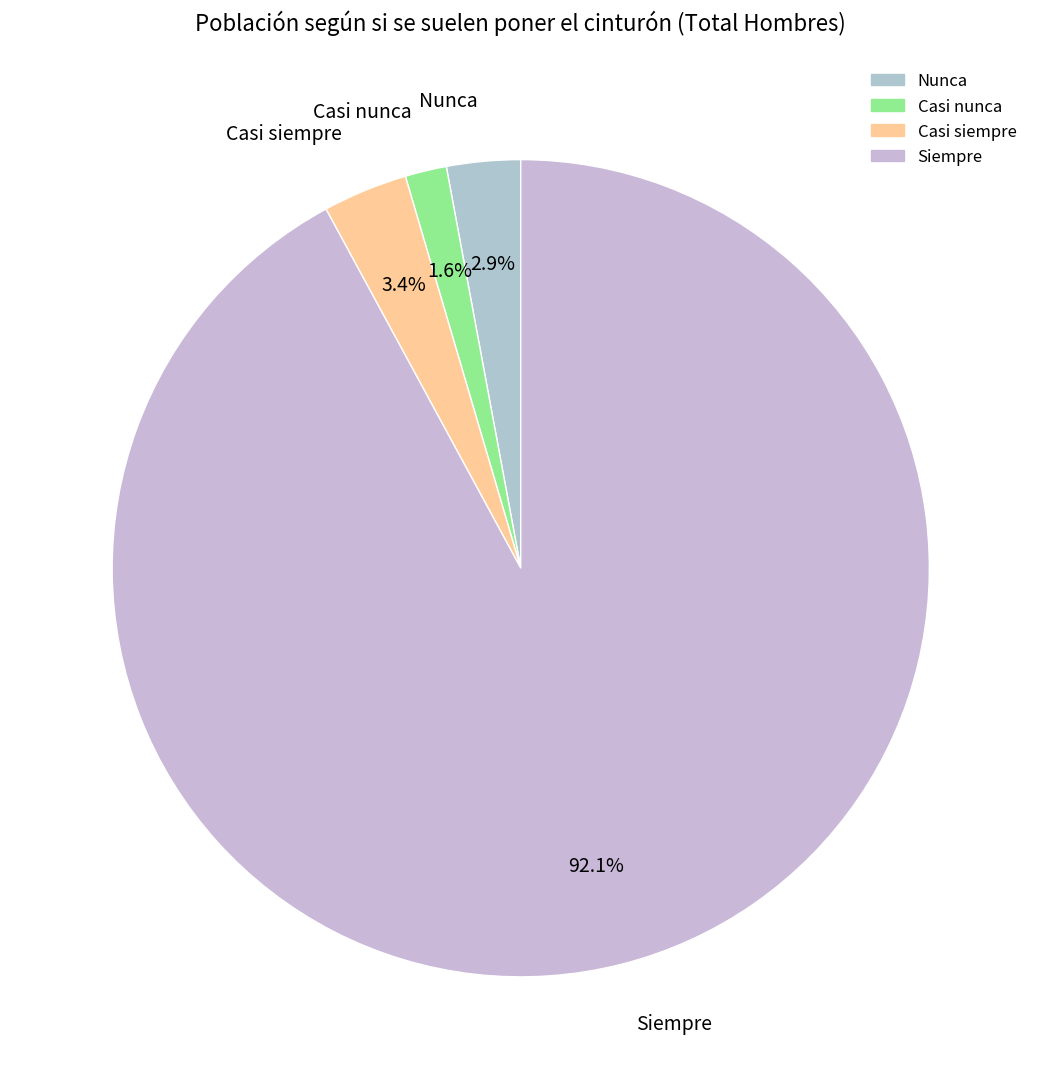

True or false: Siempre accounts for 80% of the total.

False